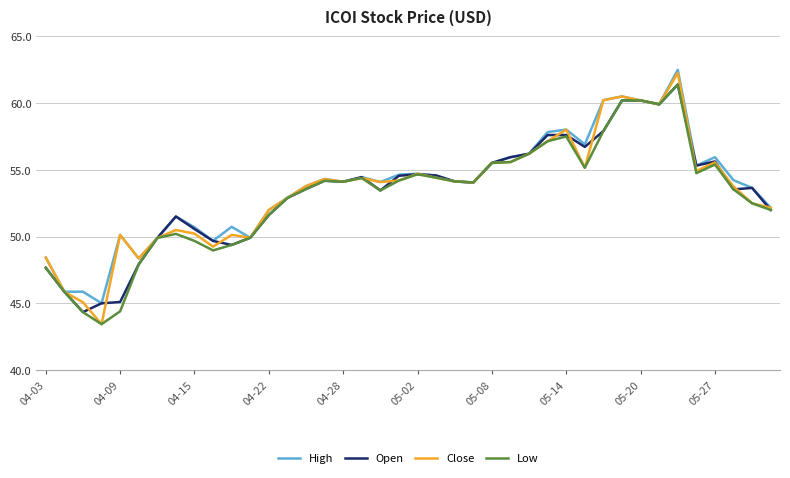

What is the minimum value for Low?

43.4